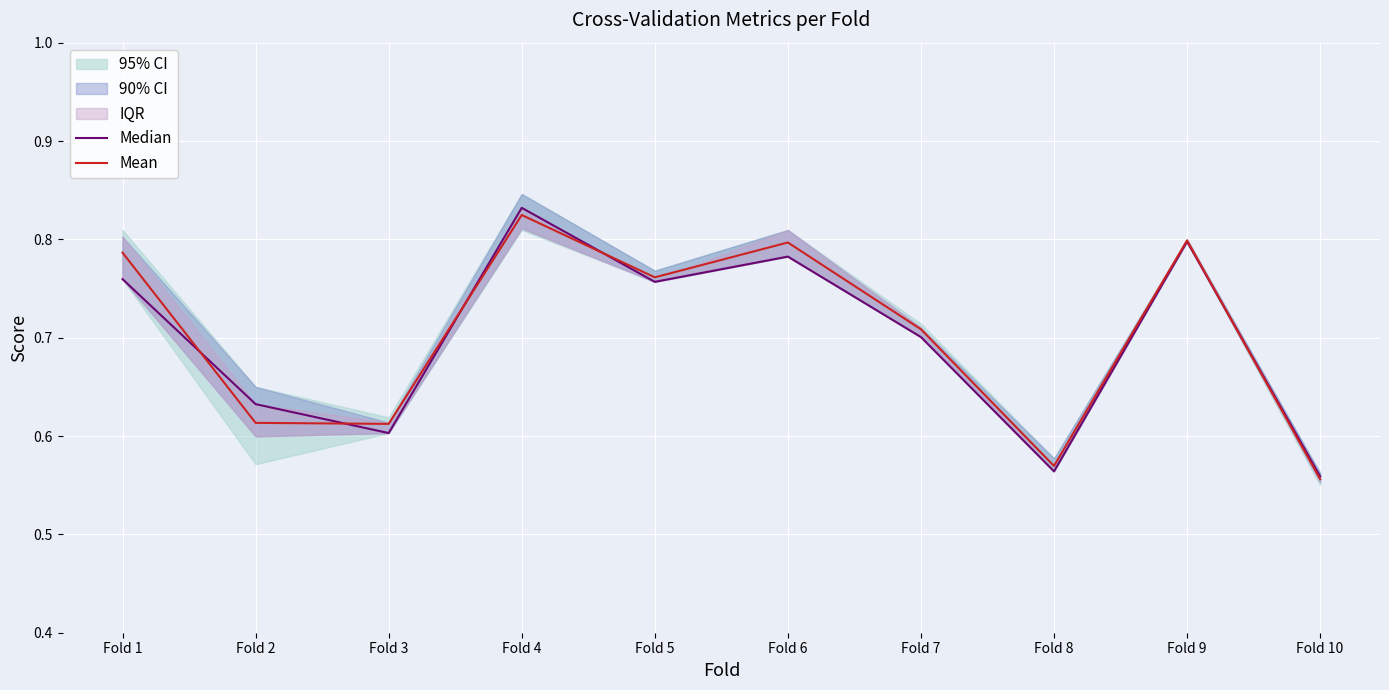

Which series has the largest range (max minus min)?

Median